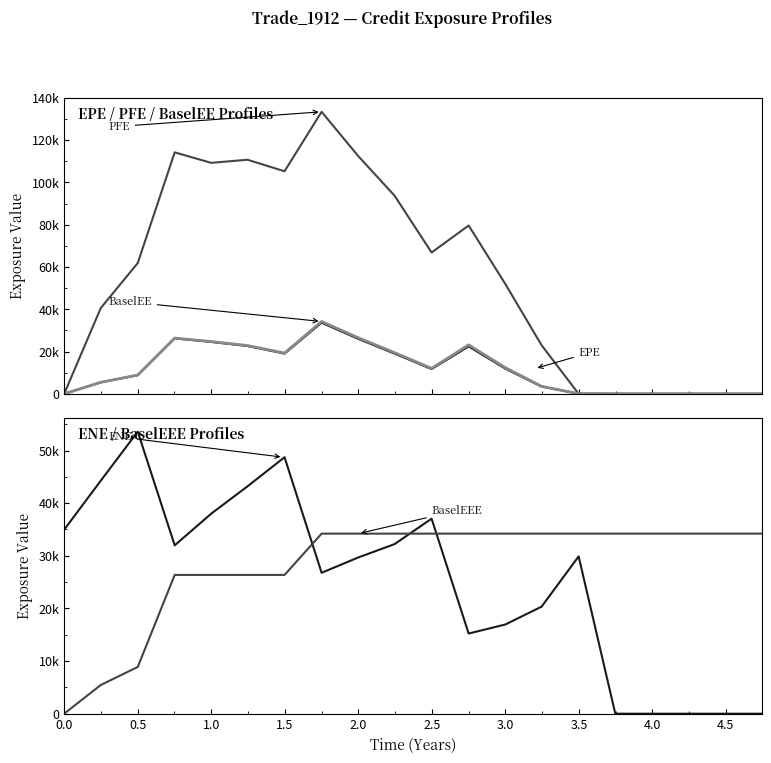

Rank the series at 0.0 from lowest to highest value.

EPE, BaselEE, BaselEEE, PFE, ENE